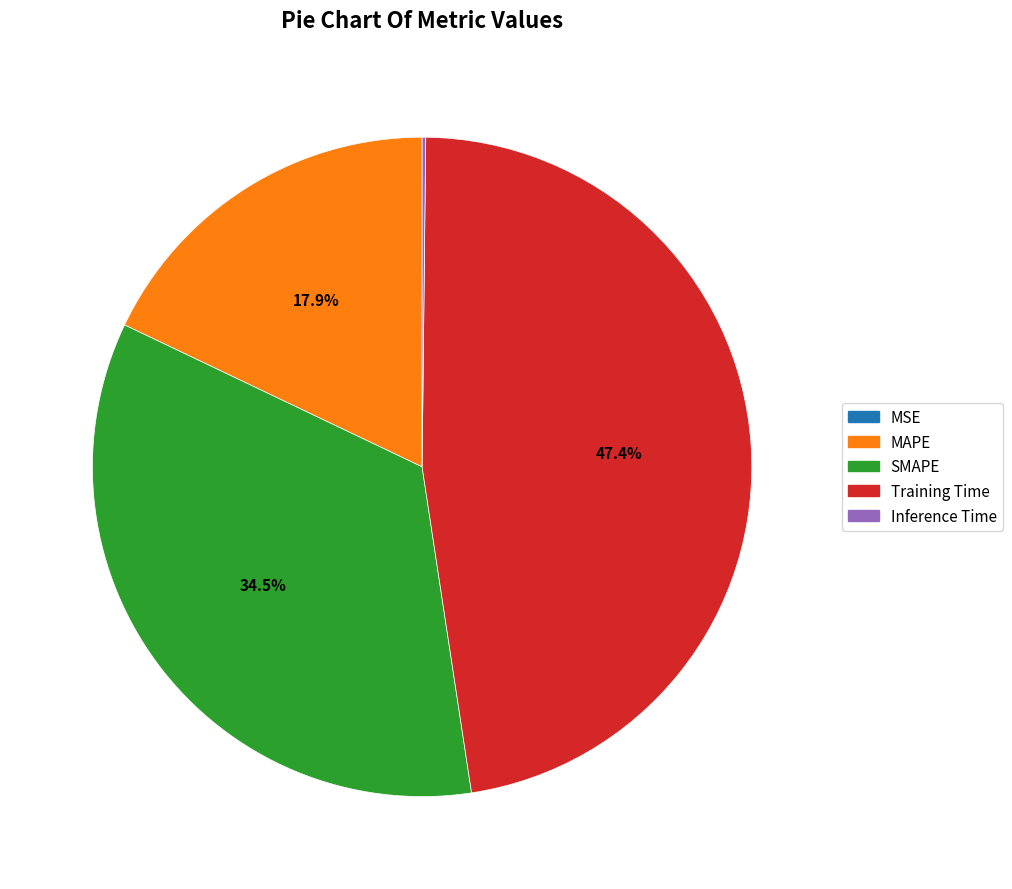

Is there any slice that represents more than half of the pie?

No